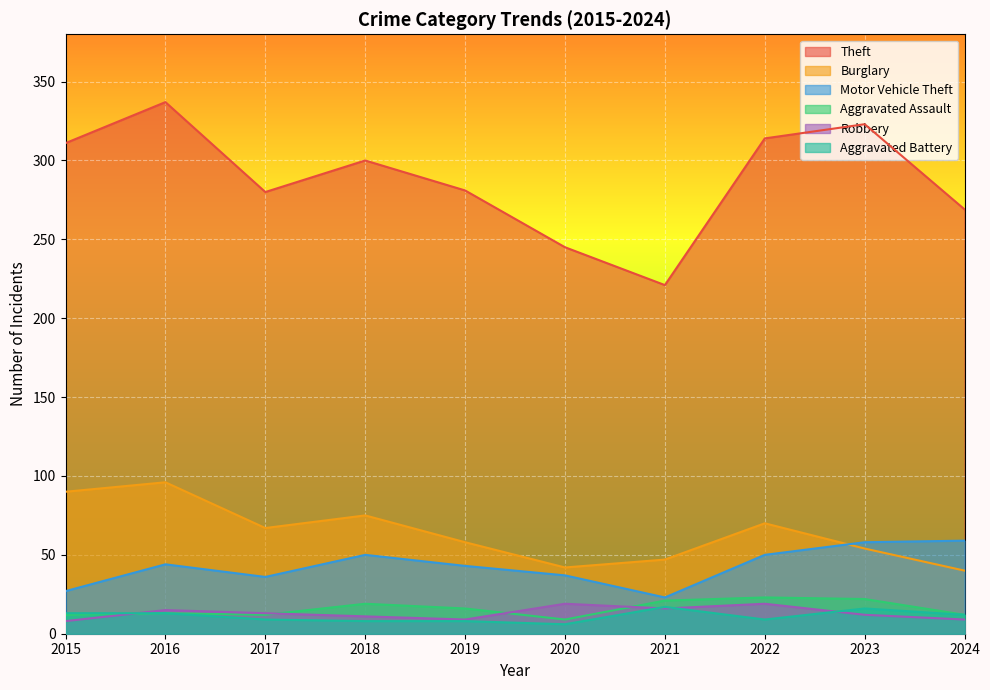

At which category does Robbery reach its first local peak?

2016